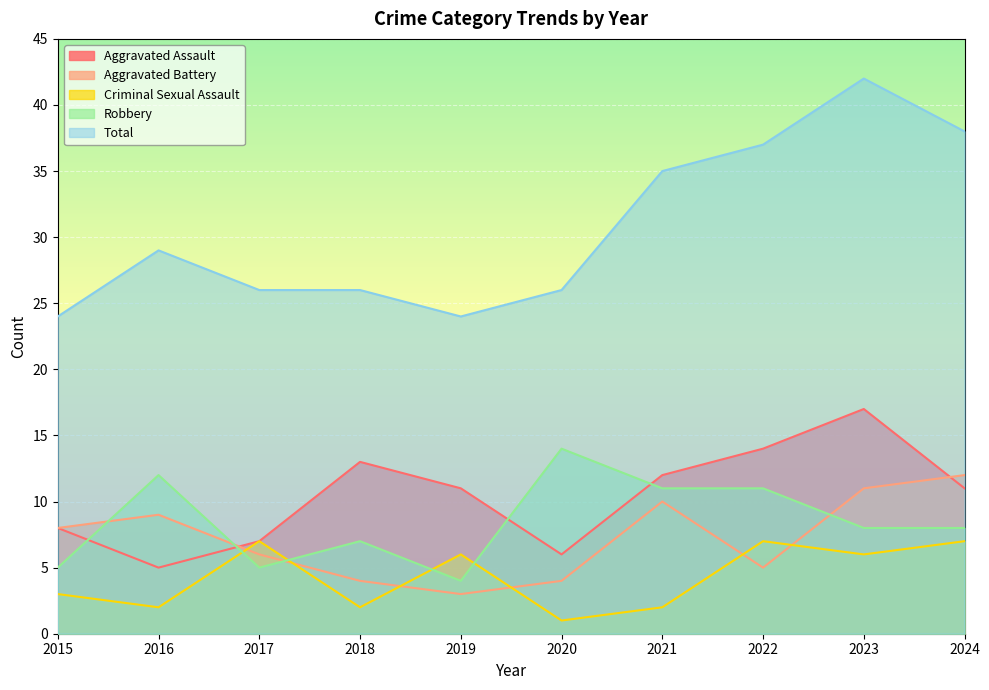

What is the value of the Total point at the 5th from the left?

24